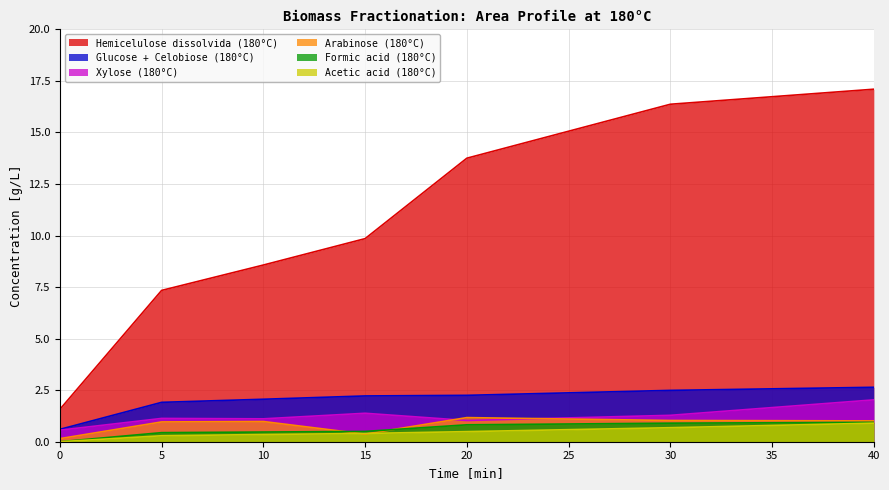

Reading left to right, transcribe all the data shown in this chart.

Glucose + Celobiose (180°C): 0=0.6	5=1.9	10=2.1	15=2.2	20=2.2	30=2.5	40=2.6
Xylose (180°C): 0=0.6	5=1.1	10=1.1	15=1.4	20=1.0	30=1.3	40=2.0
Arabinose (180°C): 0=0.1	5=1.0	10=1.0	15=0.4	20=1.2	30=1.0	40=1.0
Acetic acid (180°C): 0=0.0	5=0.3	10=0.3	15=0.4	20=0.5	30=0.7	40=0.9
Hemicelulose dissolvida (180°C): 0=1.6	5=7.3	10=8.6	15=9.8	20=13.8	30=16.4	40=17.1
Formic acid (180°C): 0=0.0	5=0.4	10=0.5	15=0.5	20=0.8	30=0.9	40=0.9